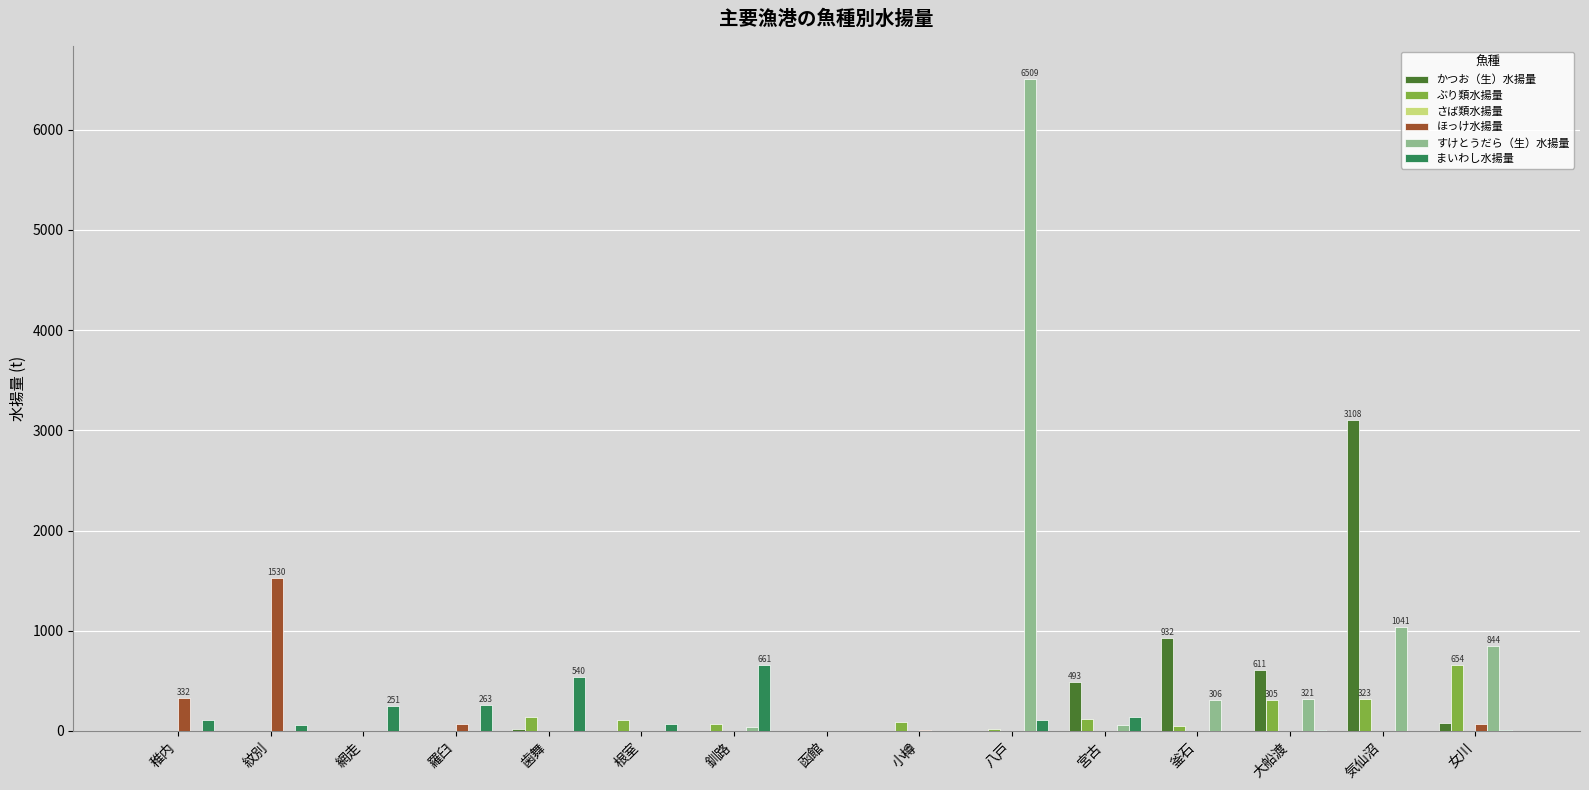

Is the value of かつお（生）水揚量 at 宮古 greater than the value of すけとうだら（生）水揚量 at 宮古?

Yes